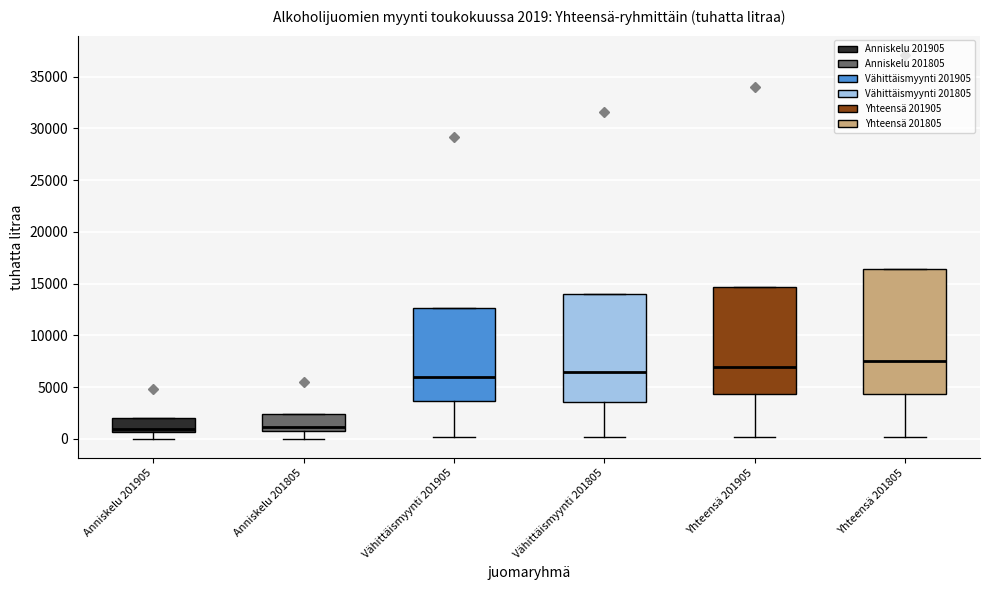

Which box has the highest median line?

Yhteensä 201805